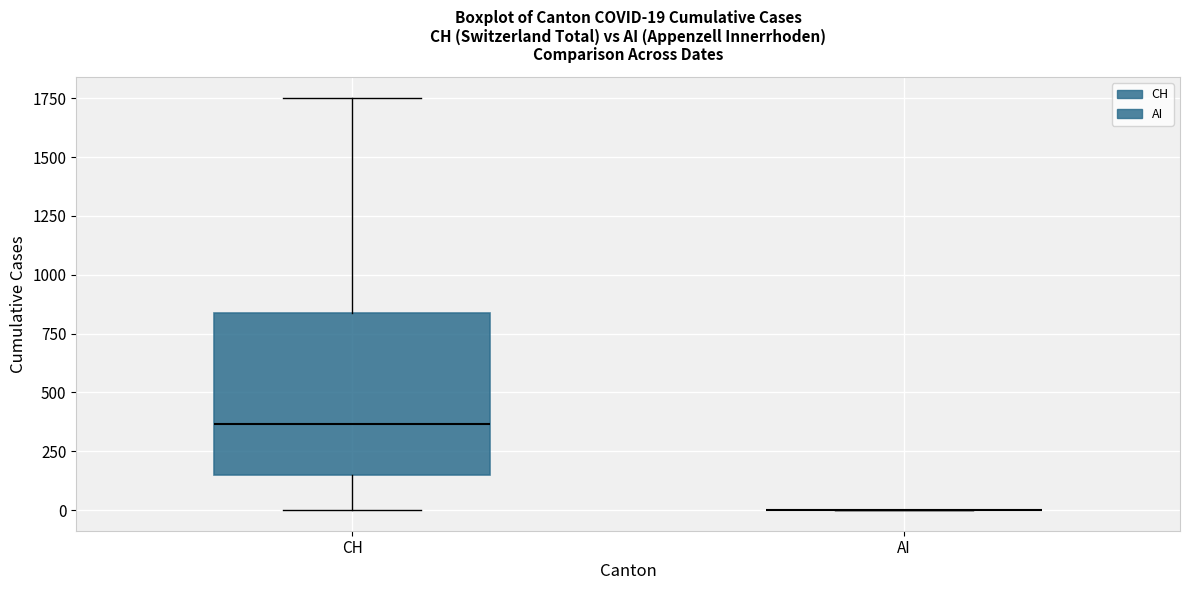

Comparing the boxes themselves (not the whiskers), which one is the tallest?

CH